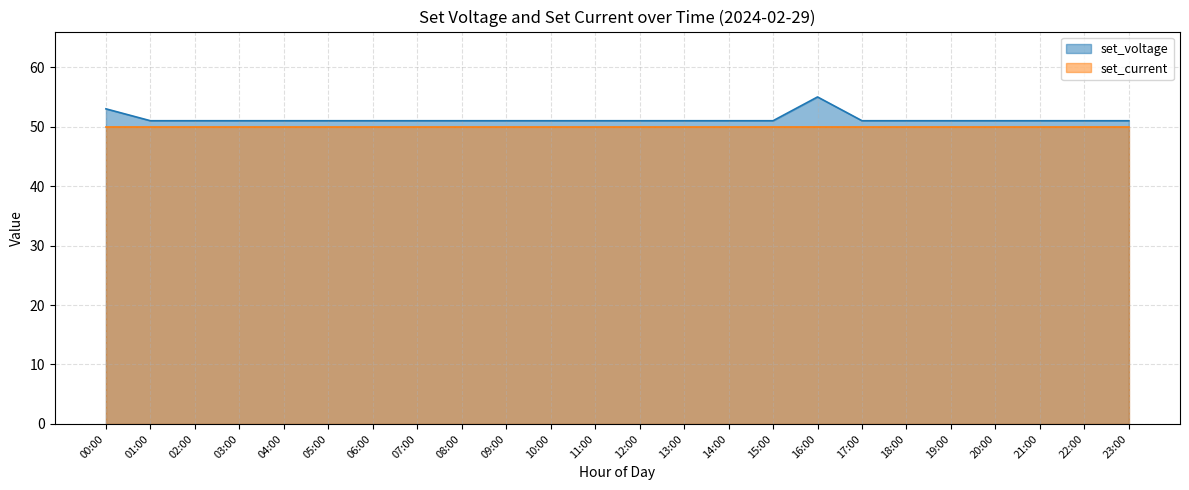

The chart shows a value of 51 at 05:00. True or false?

True